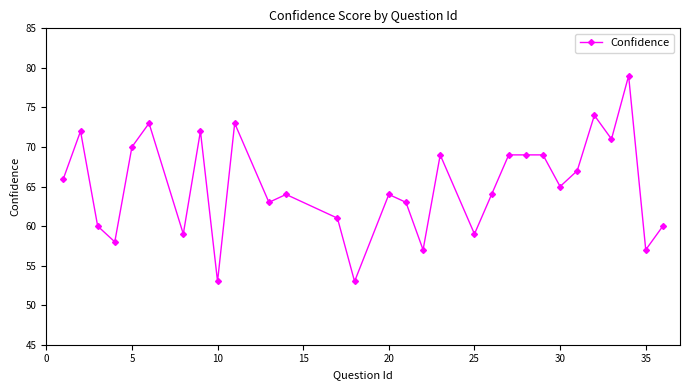

True or false: there are more than 1 points higher than both neighbors.

True